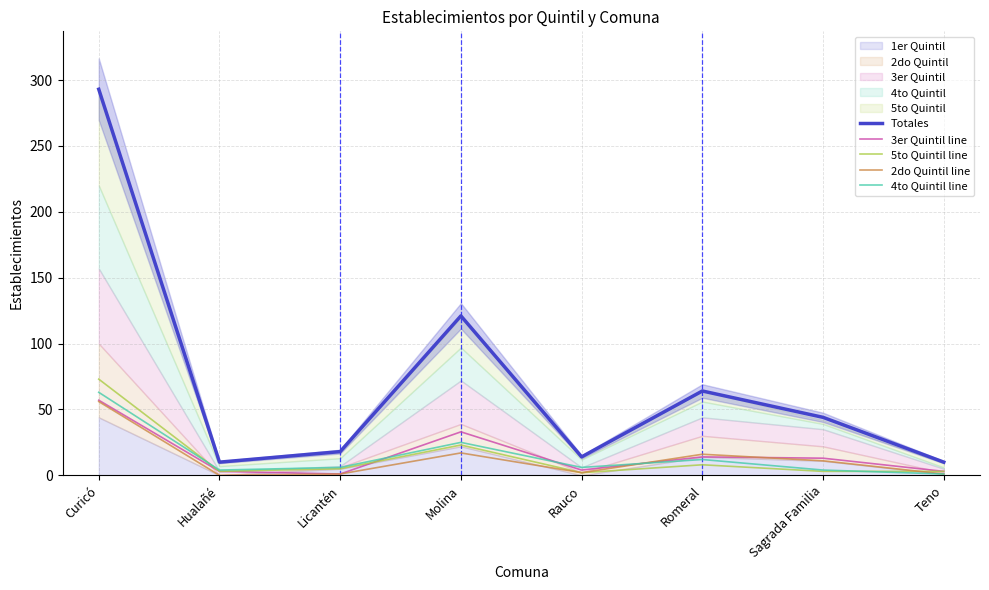

Reading right to left, what are all the values shown in this chart?

Totales: Teno=10	Sagrada Familia=44	Romeral=64	Rauco=14	Molina=121	Licantén=18	Hualañé=10	Curicó=293
3er Quintil line: Teno=3	Sagrada Familia=13	Romeral=14	Rauco=4	Molina=33	Licantén=1	Hualañé=3	Curicó=57
5to Quintil line: Teno=3	Sagrada Familia=3	Romeral=8	Rauco=2	Molina=23	Licantén=5	Hualañé=3	Curicó=73
2do Quintil line: Teno=1	Sagrada Familia=11	Romeral=16	Rauco=2	Molina=17	Licantén=1	Hualañé=0	Curicó=56
4to Quintil line: Teno=1	Sagrada Familia=4	Romeral=12	Rauco=6	Molina=25	Licantén=6	Hualañé=4	Curicó=63